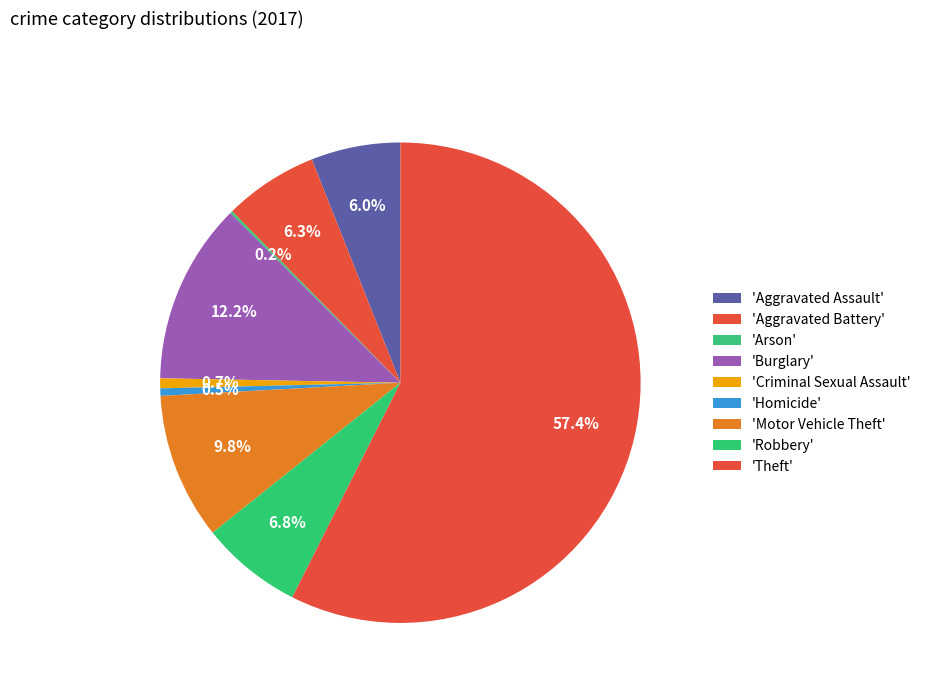

Which slice is the smallest?

Arson